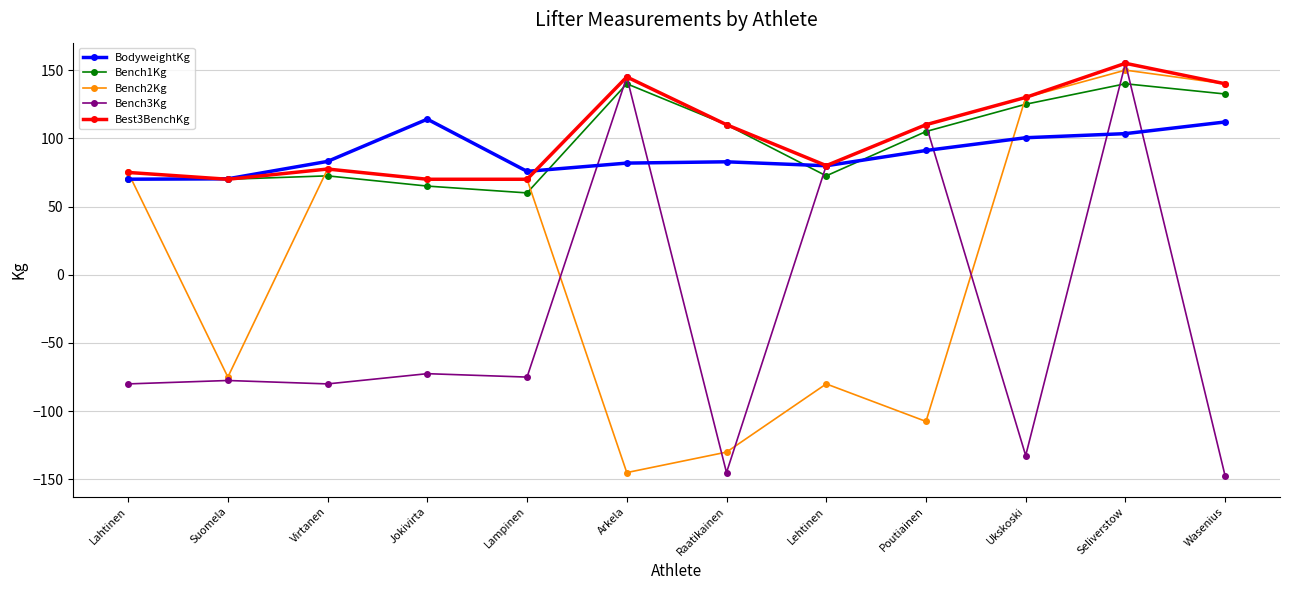

At which category does Best3BenchKg reach its first local peak?

Virtanen